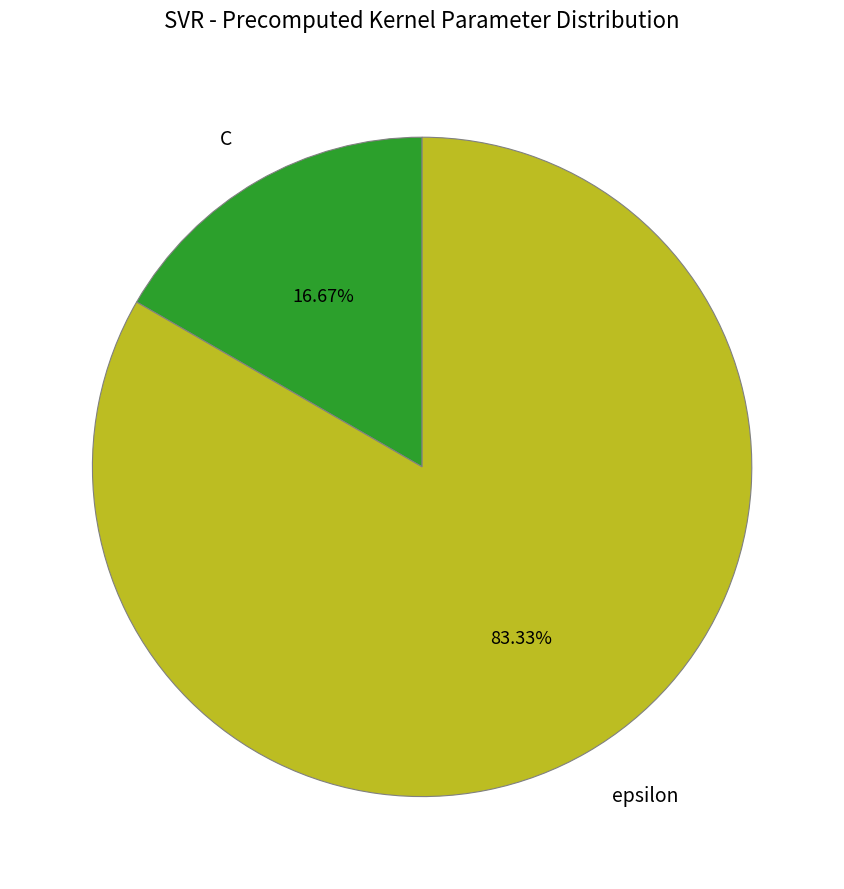

To the nearest percent, what portion does epsilon represent?

83%